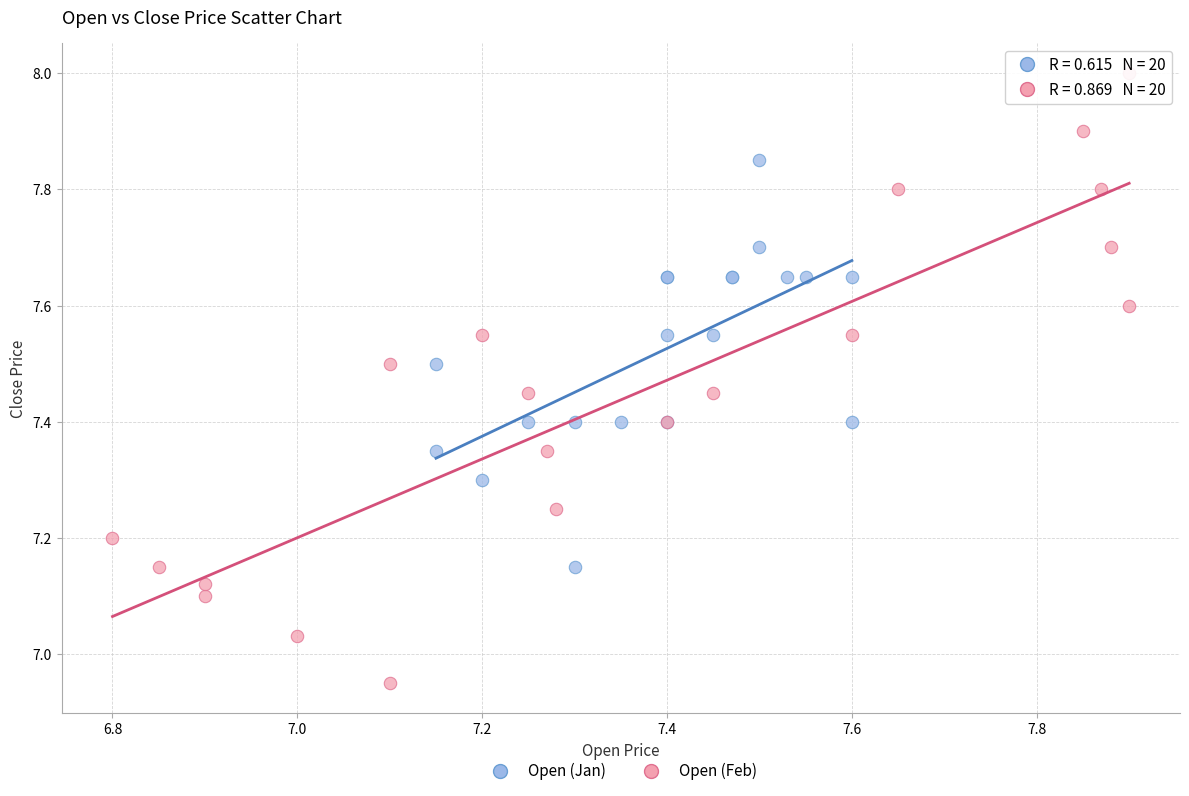

Which series reaches the minimum Y coordinate?

Open (Feb)